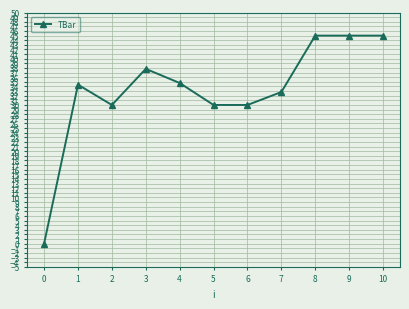

What is the value of the 6th point from the left?

30.0